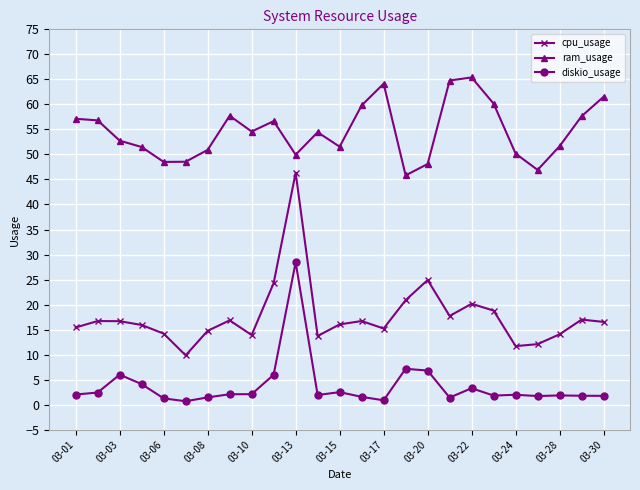

True or false: cpu_usage has more than 2 points higher than both neighbors.

True